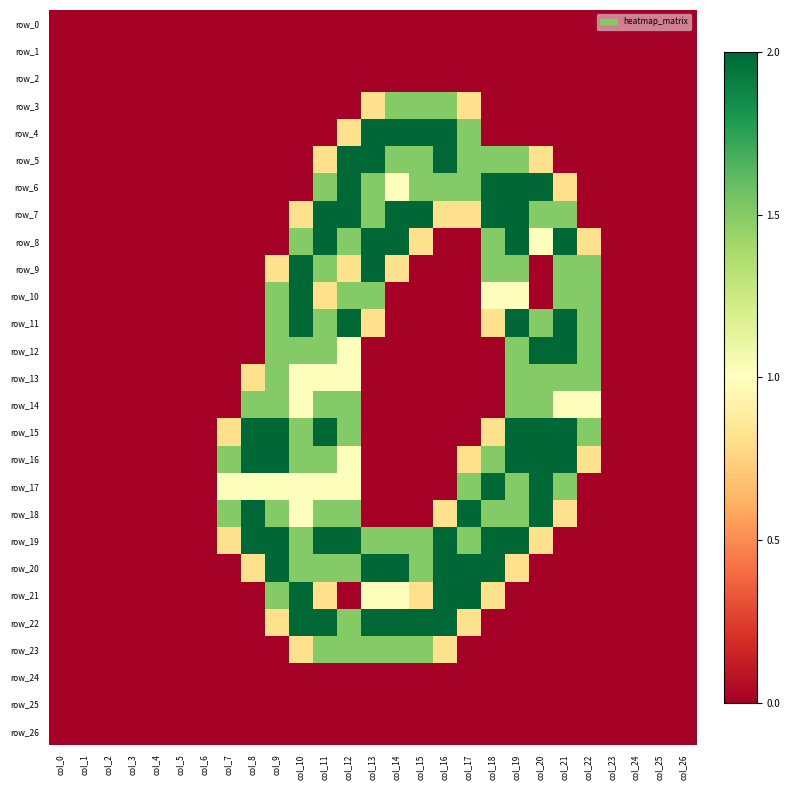

What is the greatest value displayed?

2.0